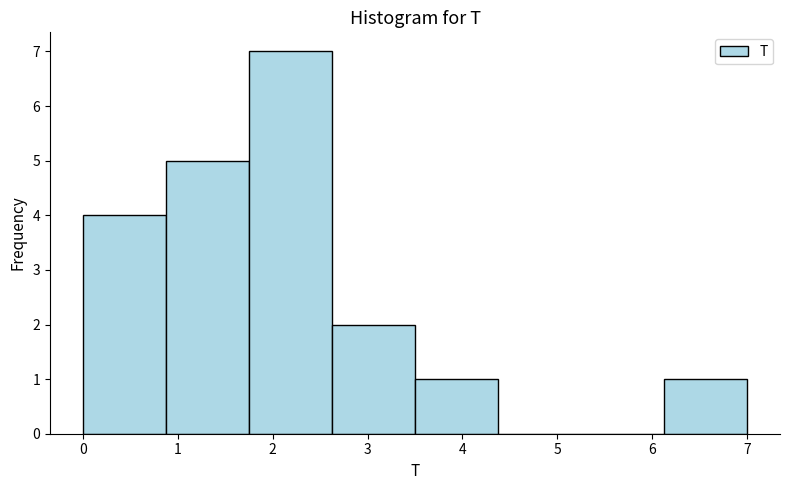

Reading left to right, list every bar in this chart as the range it spans on the x-axis followed by its height. Neither the bar edges nor the heights are printed on the chart, so give them approximately, as read against the axes.

0.0 to 0.9: 4
0.9 to 1.8: 5
1.8 to 2.6: 7
2.6 to 3.5: 2
3.5 to 4.4: 1
4.4 to 5.3: 0
5.3 to 6.1: 0
6.1 to 7.0: 1